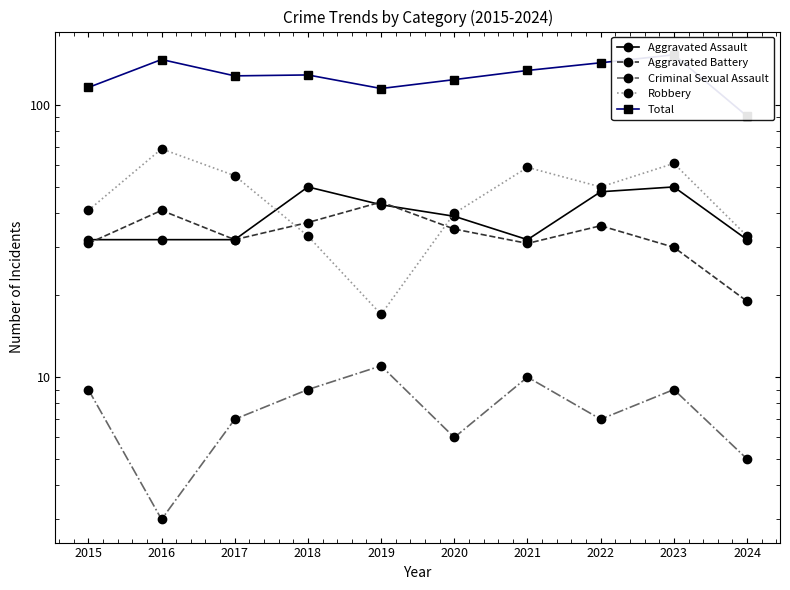

What is the value of the Aggravated Battery point at the 5th from the left?

44